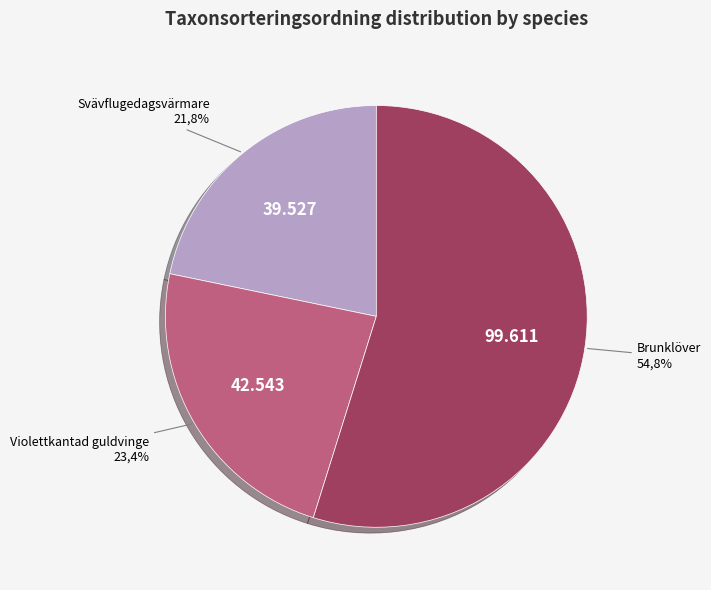

What is the largest slice in the pie chart?

Brunklöver